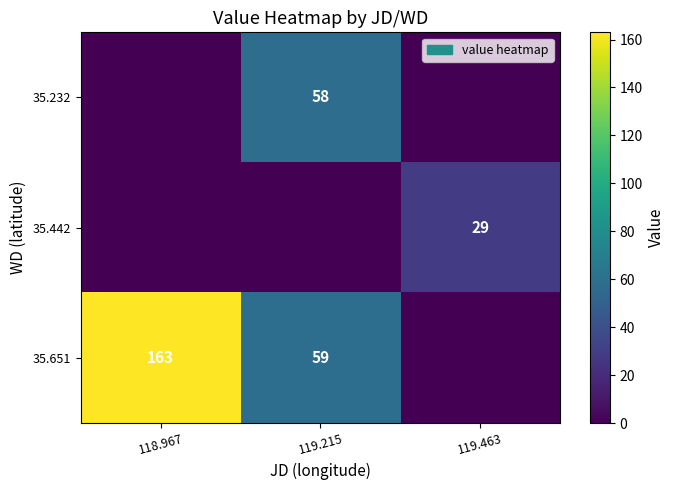

The value of 35.651 at 118.967 is 163. True or false?

True